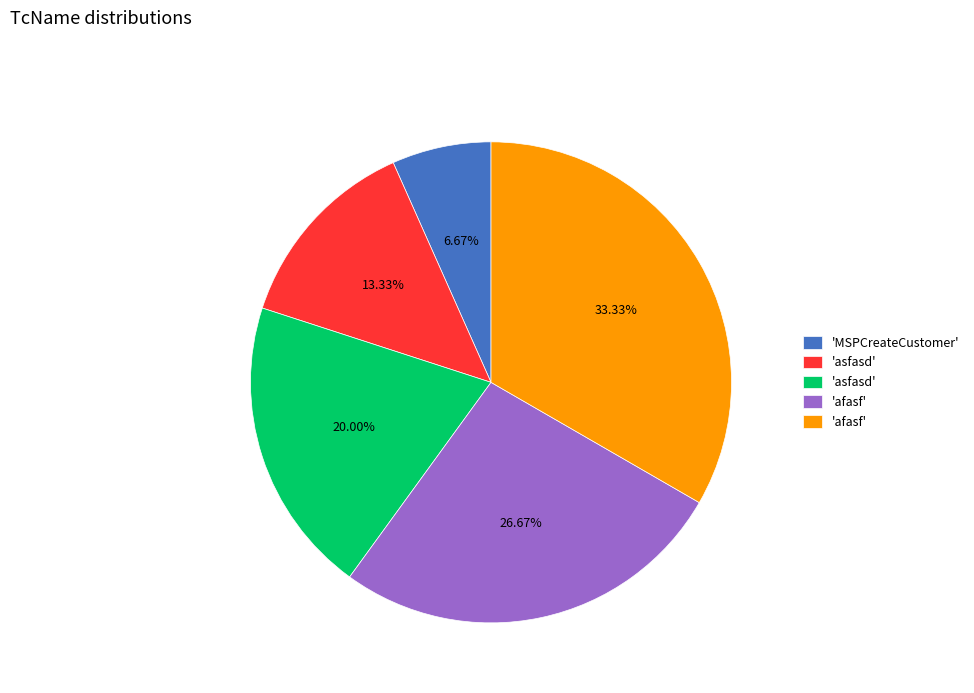

To the nearest percent, what is the difference between the largest and smallest slice percentages?

27%